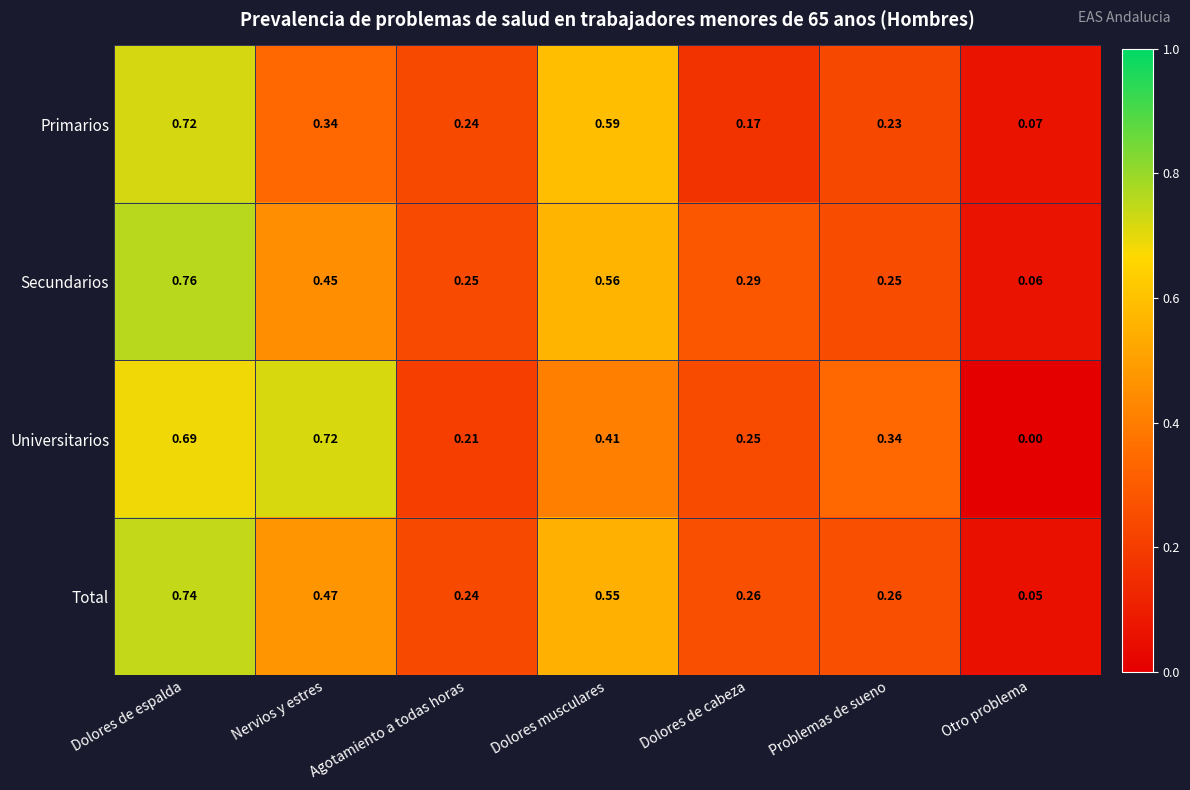

At which label does Total reach its minimum?

Otro problema